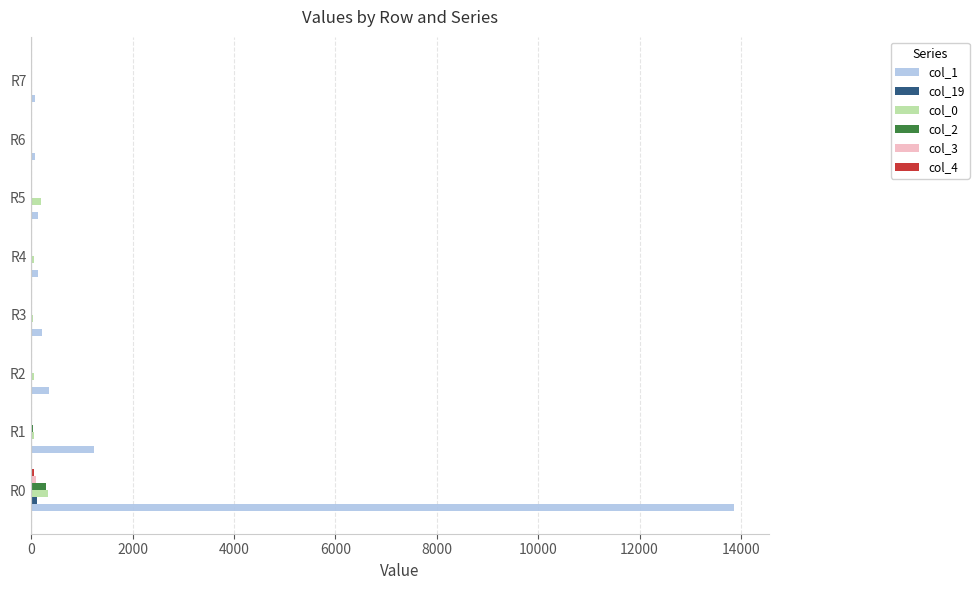

True or false: col_1 has a value of 13860 at R0.

True